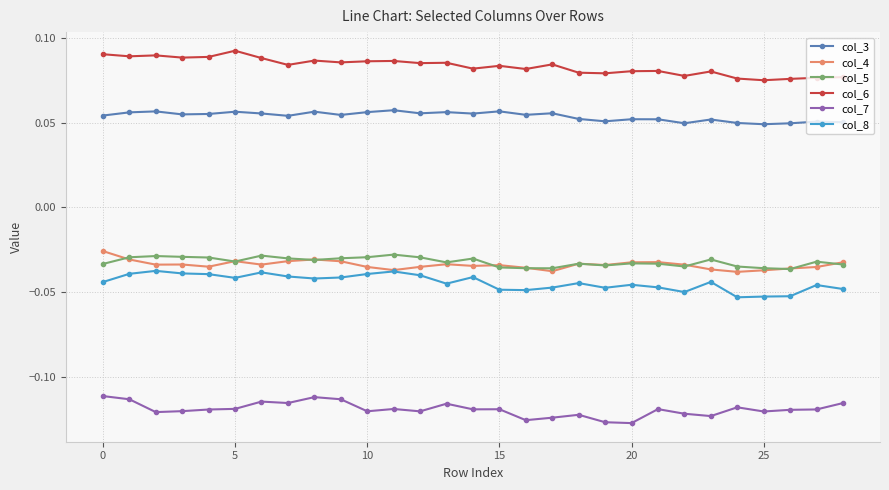

Does the chart display data point markers on the line(s)?

Yes